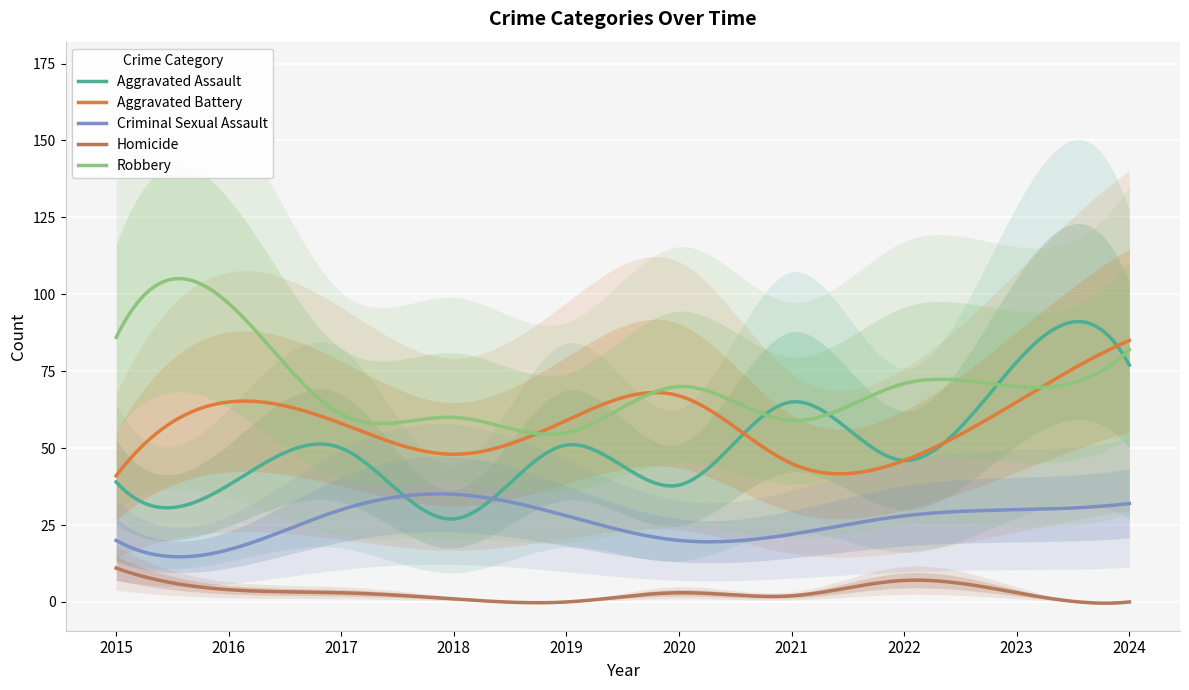

What is the difference between the Aggravated Battery values at 2023 and 2024?

20